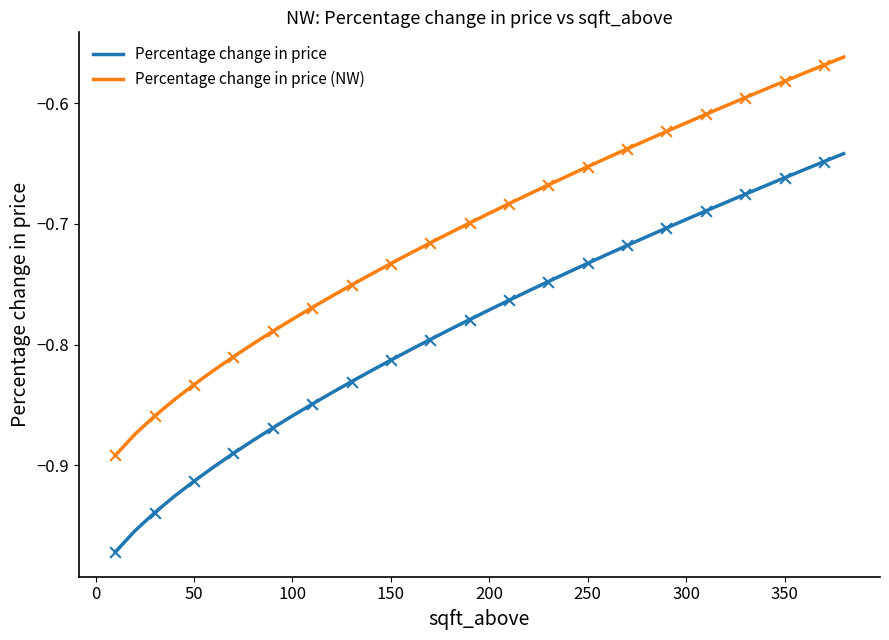

True or false: Percentage change in price and Percentage change in price (NW) intersect in this chart.

False